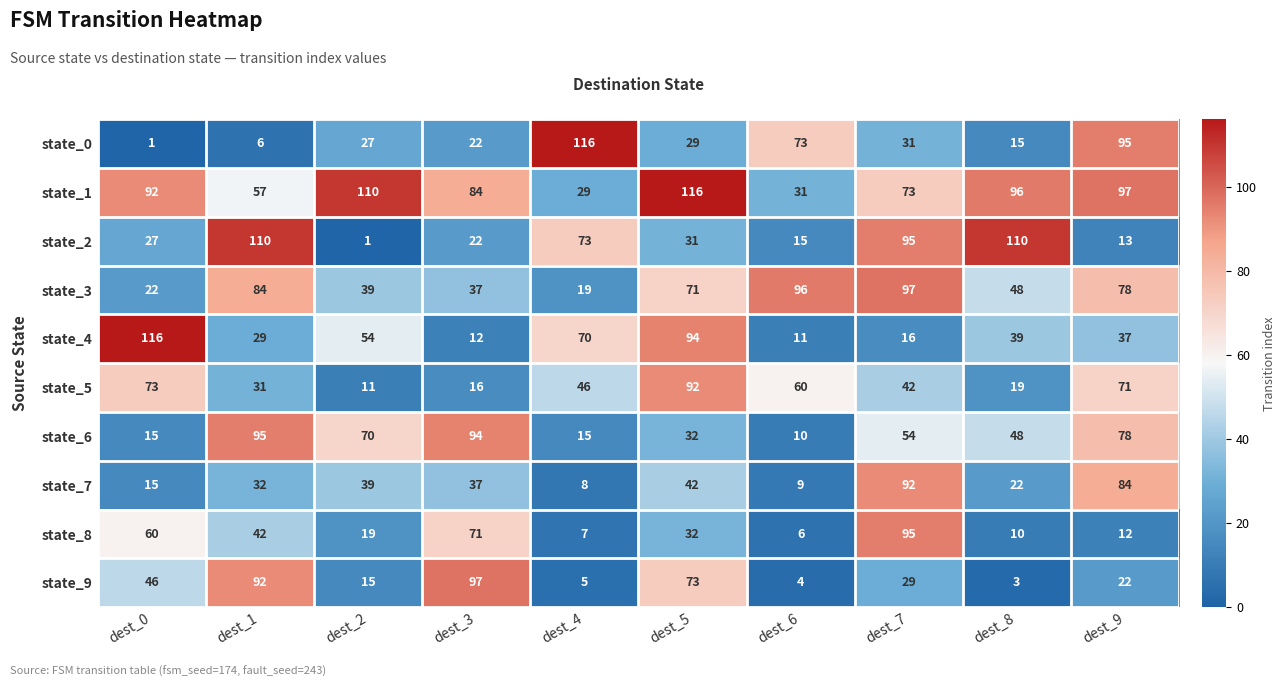

Is the value of state_0 at dest_7 greater than the value of state_7 at dest_2?

No